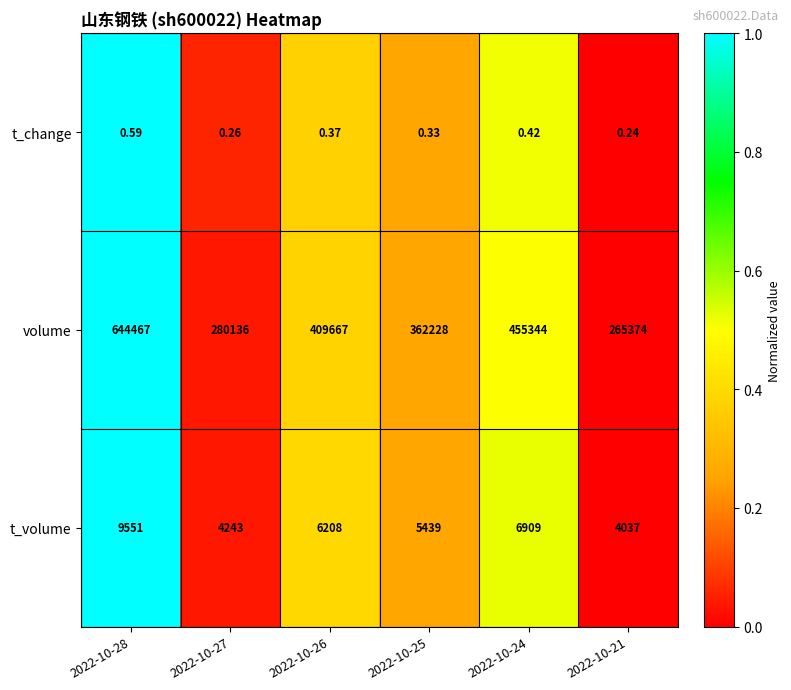

At which category is the sum across all series the highest?

2022-10-28